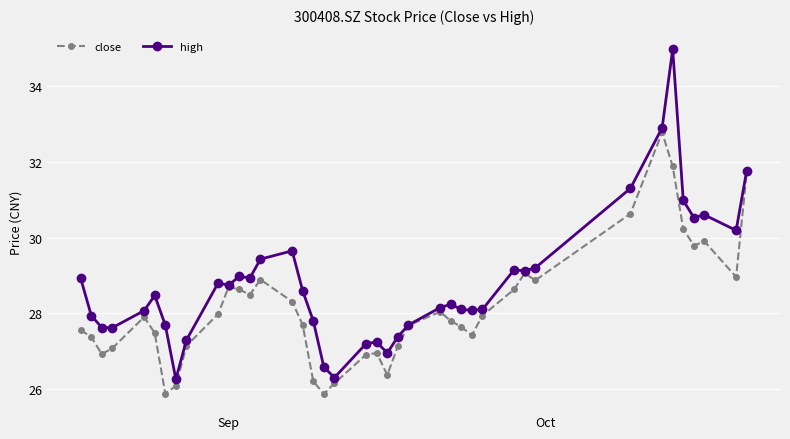

List the series in order of their peak value, lowest first.

close, high